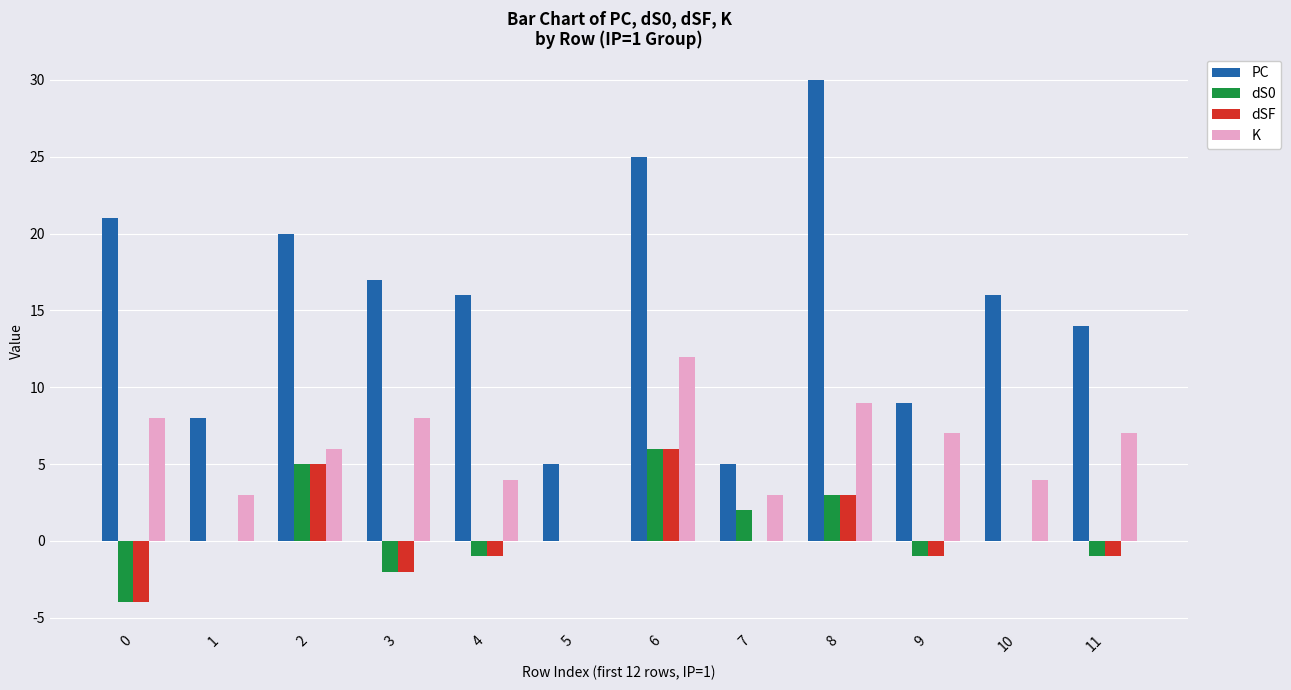

How many distinct data groups are displayed?

4